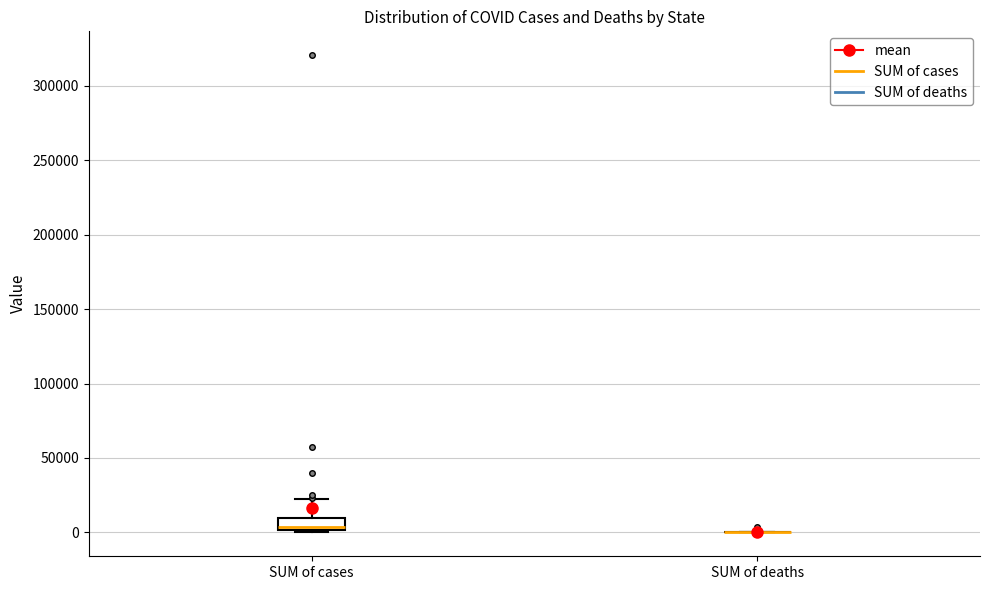

Comparing the boxes themselves (not the whiskers), which one is the tallest?

SUM of cases